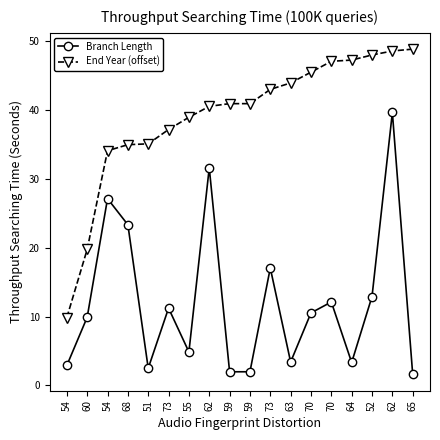

Reading right to left, transcribe all the data shown in this chart.

Branch Length: 65=1.6	62=39.6	52=12.9	64=3.3	70=12.1	70=10.5	63=3.4	73=17.1	59=2.0	59=2.0	62=31.6	55=4.9	73=11.2	51=2.5	68=23.3	54=27.1	60=9.9	54=2.9
End Year (offset): 65=48.8	62=48.6	52=48.0	64=47.3	70=47.1	70=45.5	63=43.9	73=43.0	59=40.9	59=40.9	62=40.5	55=39.0	73=37.2	51=35.1	68=35.0	54=34.1	60=19.8	54=9.9